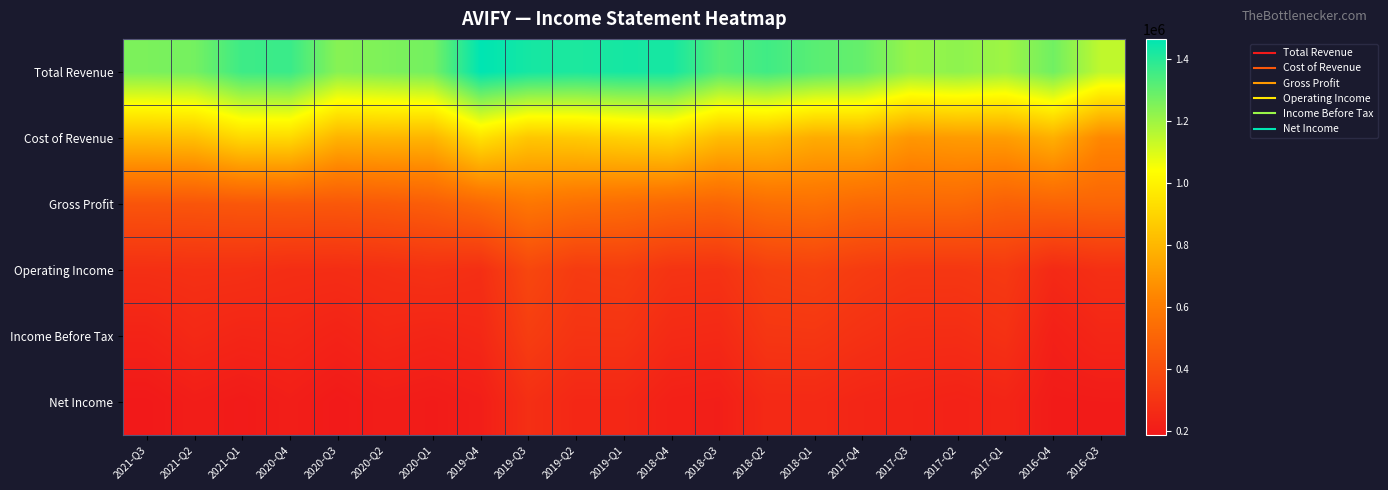

What is the spread (max minus min) of values at 2020-Q4?

1154100